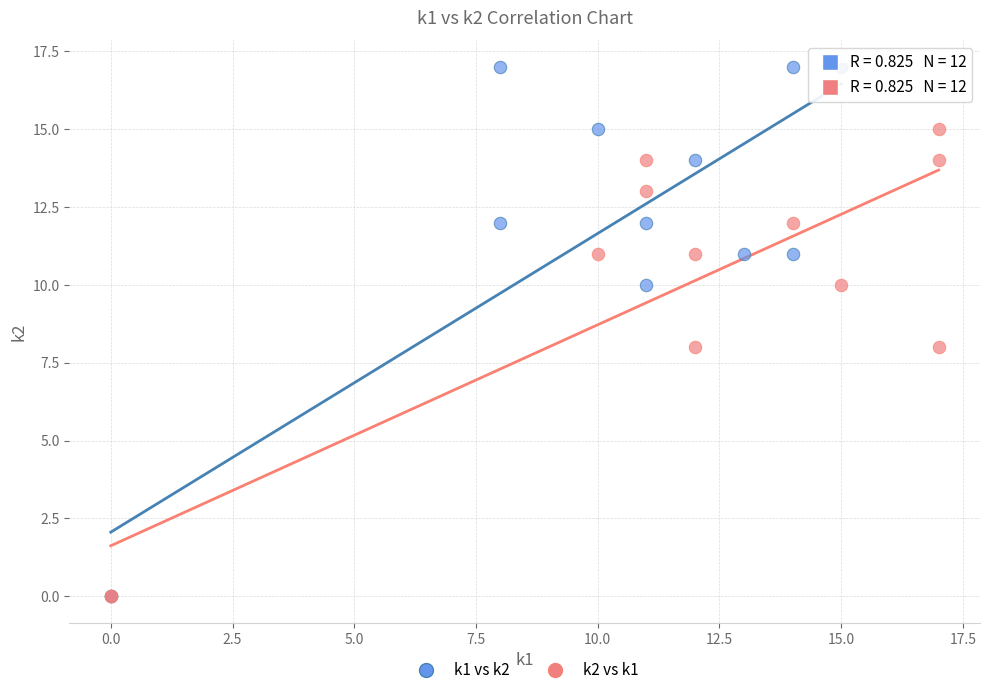

What are all the series names shown in the legend?

k1 vs k2, k2 vs k1